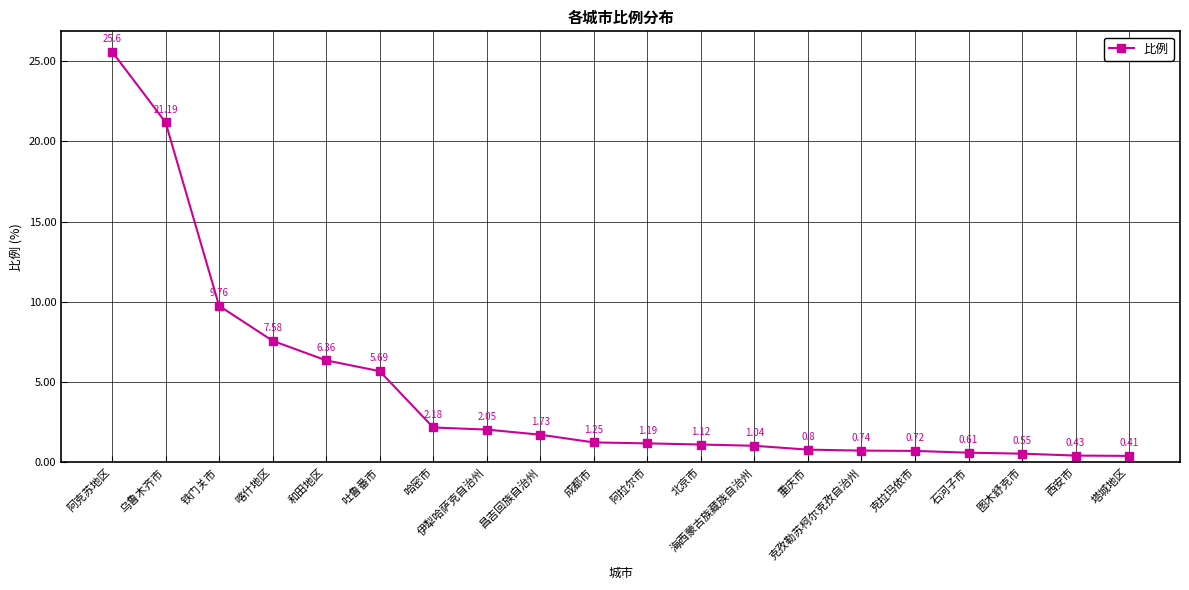

At which category does the chart reach its minimum across all series?

塔城地区